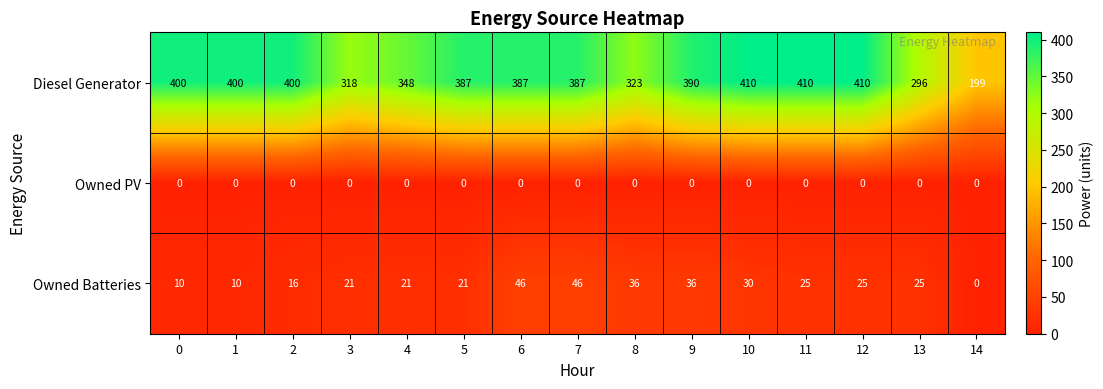

What is the total value across all series at 7?

433